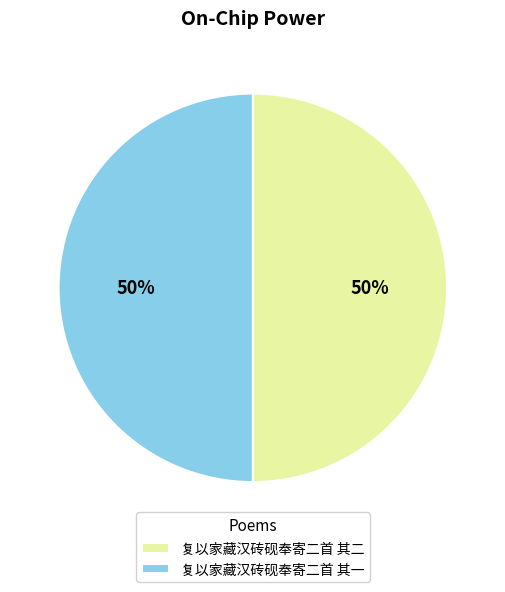

What is the ratio of the value at 复以家藏汉砖砚奉寄二首 其一 to the value at 复以家藏汉砖砚奉寄二首 其二?

1.0